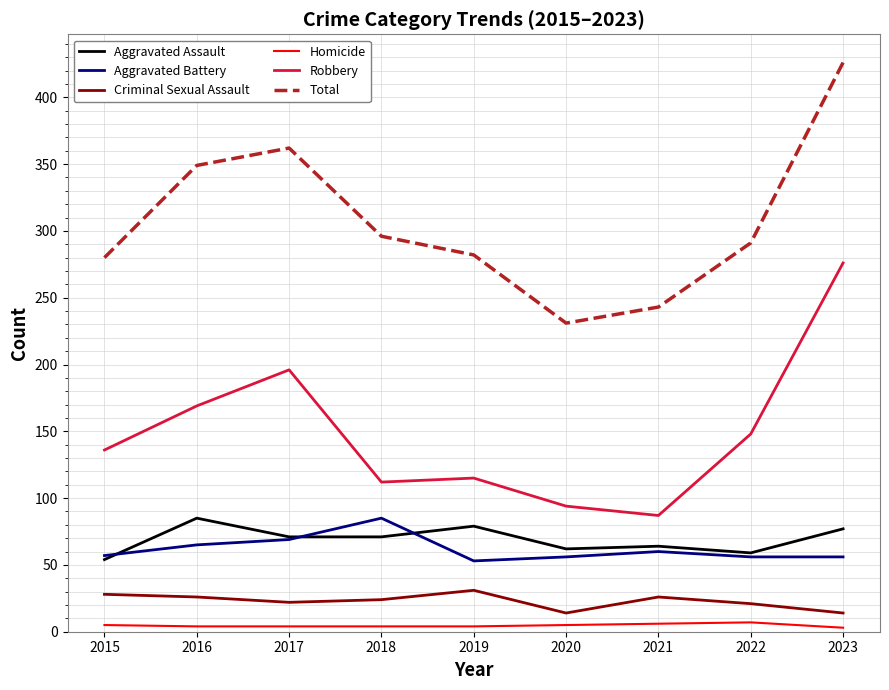

The value of Robbery at 2017 is 196. True or false?

True